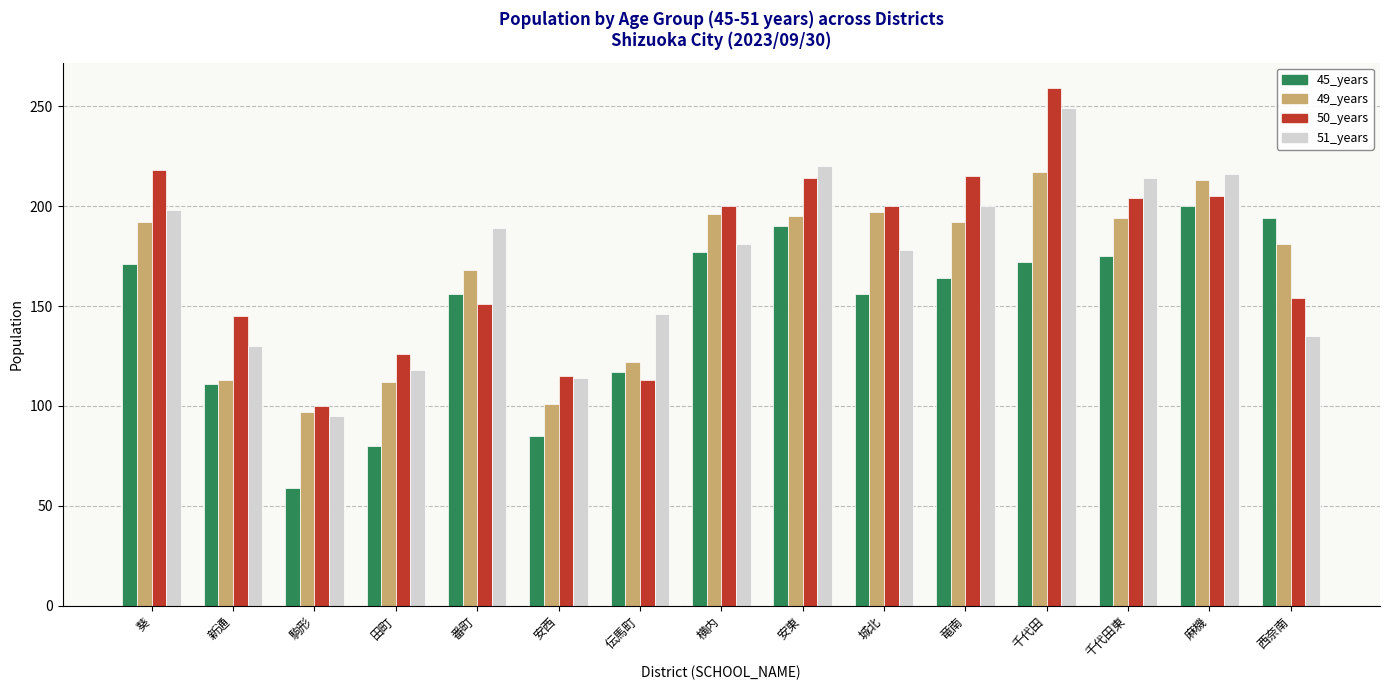

What is the total value across all series at 新通?

499